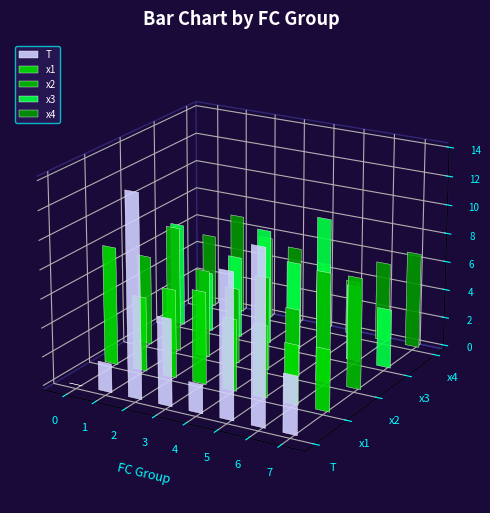

Between 0 and 7, which series saw the biggest shift?

T